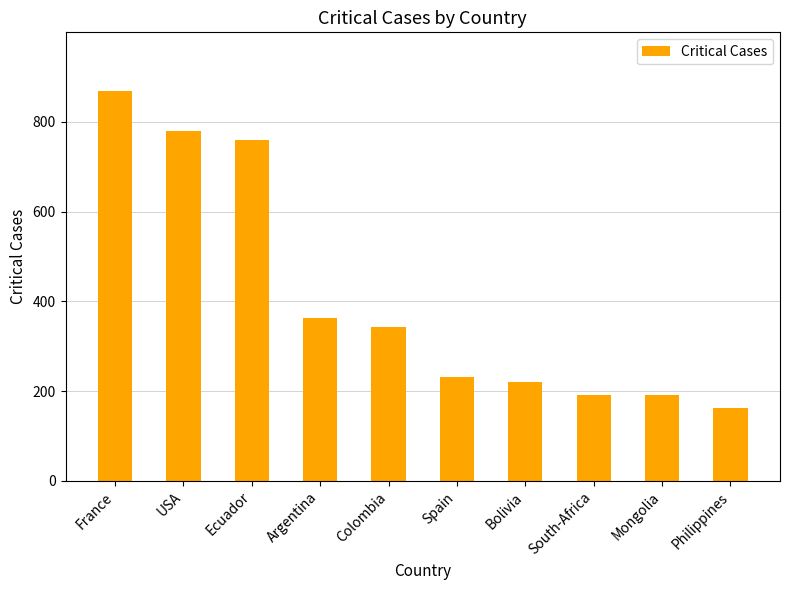

What is the smallest value displayed?

162